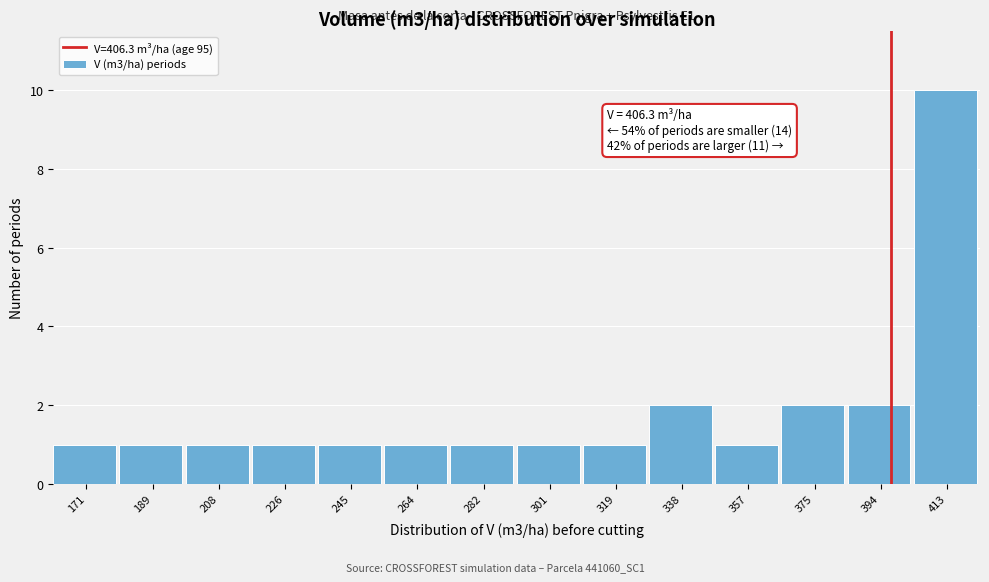

Reading left to right, list all the values displayed in this chart.

1	1	1	1	1	1	1	1	1	2	1	2	2	10